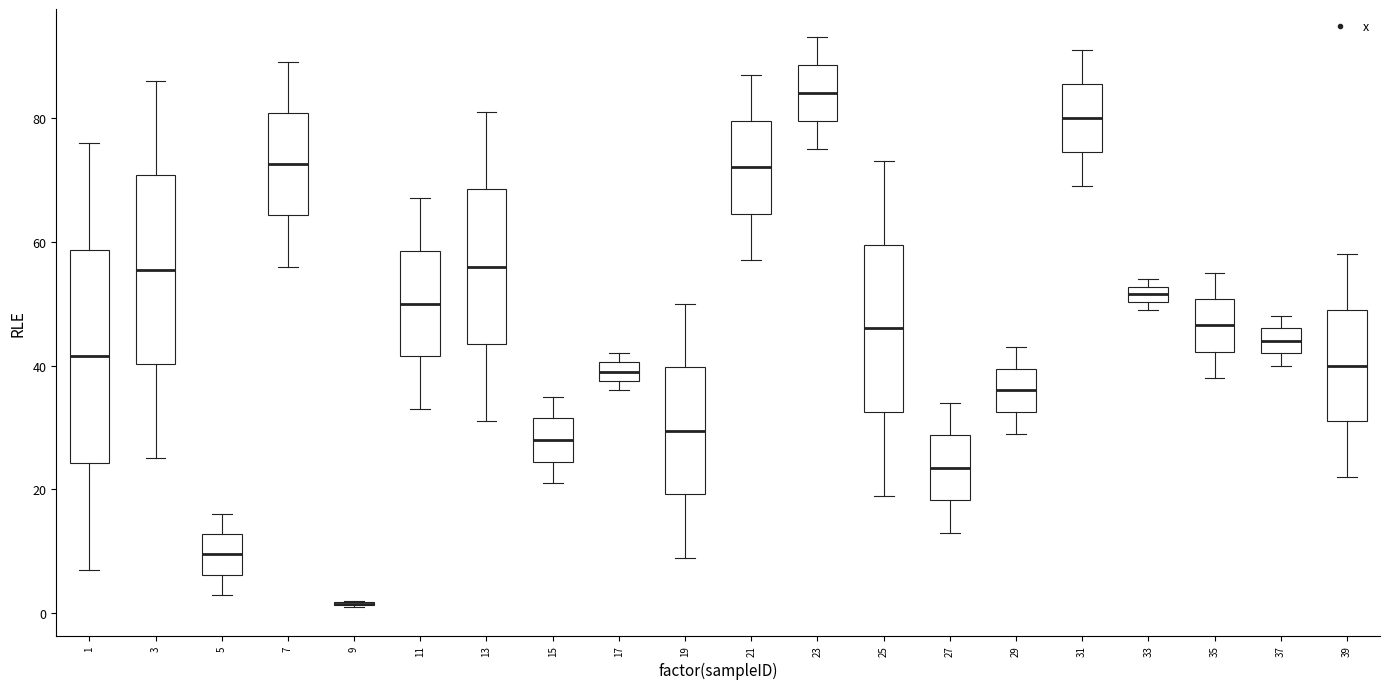

Where does the median line of the box at x = 25 sit on the y-axis? The values are not printed on the chart, so give them approximately, as read against the axis.

46